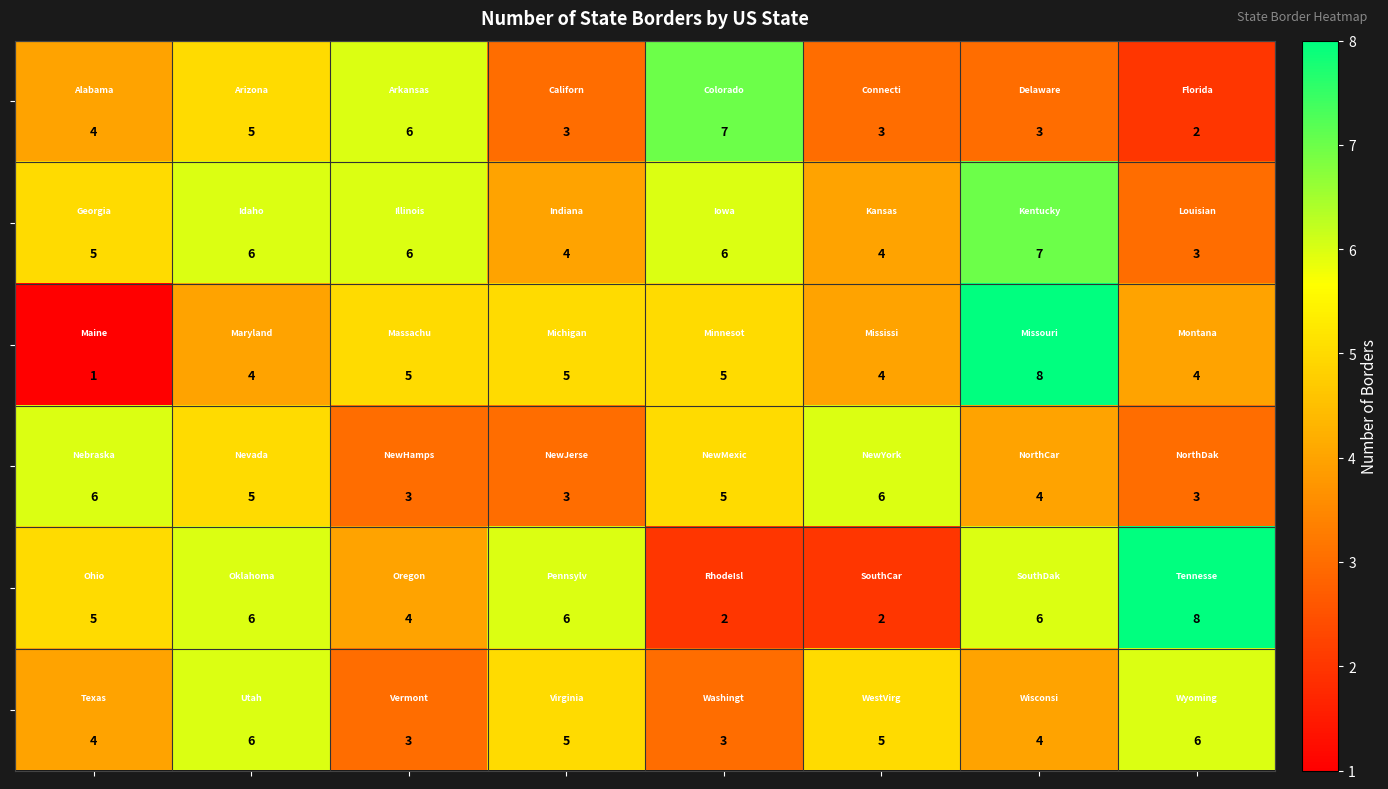

At how many categories does at least one series exceed 3?

8